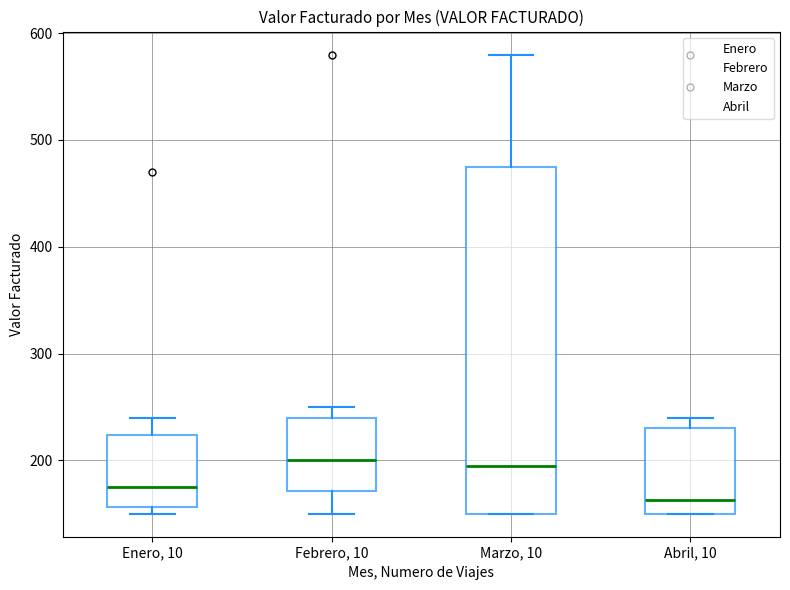

Which box's median line is the lowest?

Abril, 10